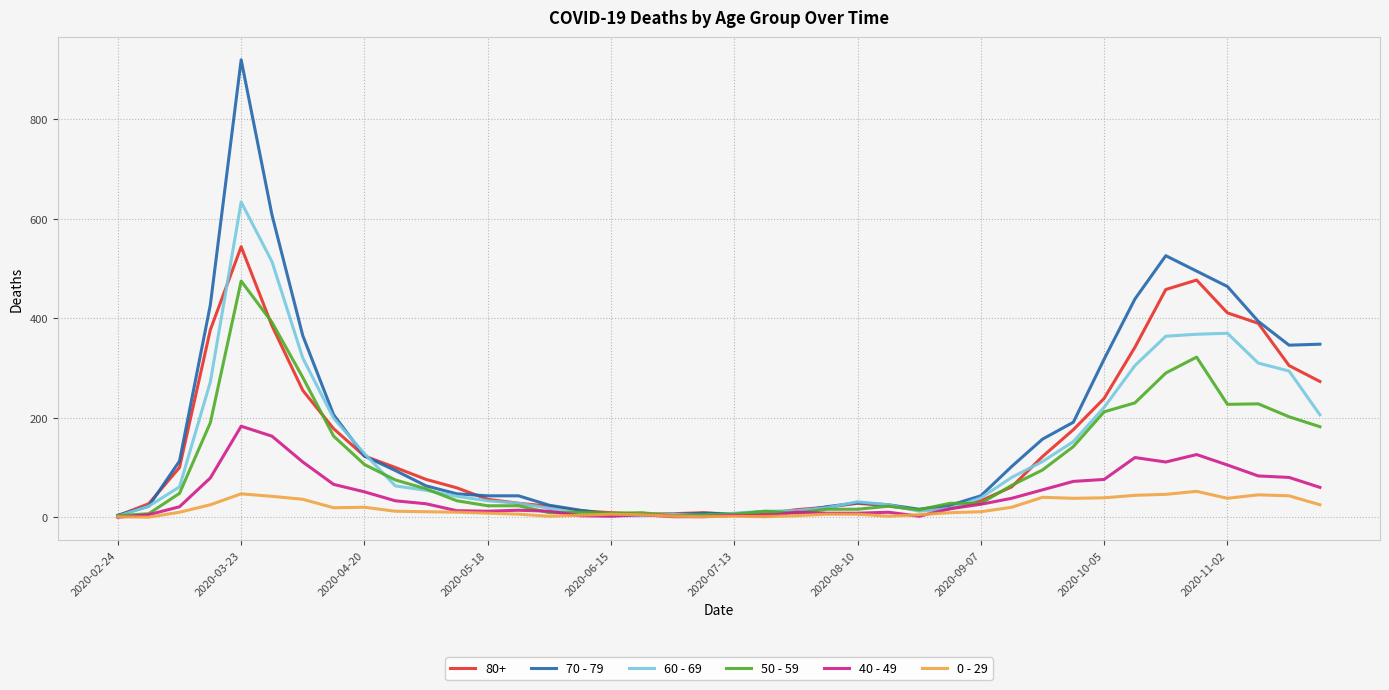

List the series in order of their peak value, highest first.

70 - 79, 60 - 69, 80+, 50 - 59, 40 - 49, 0 - 29